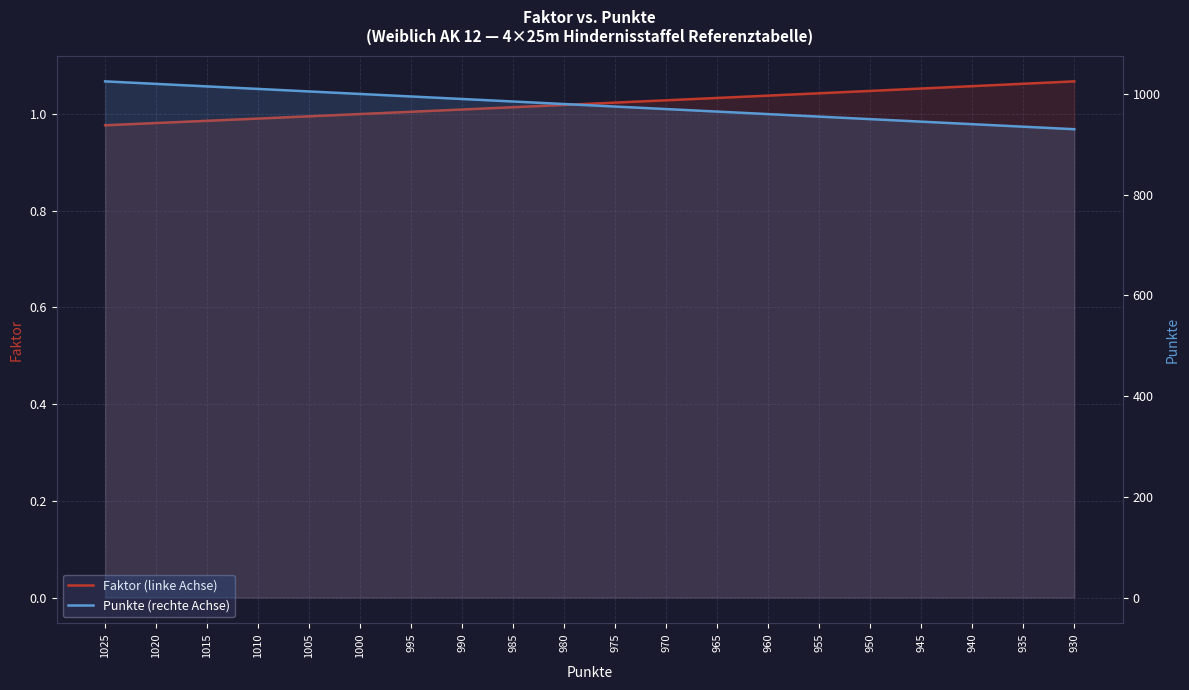

What value does the Punkte (rechte Achse) series have at 970?

970.0